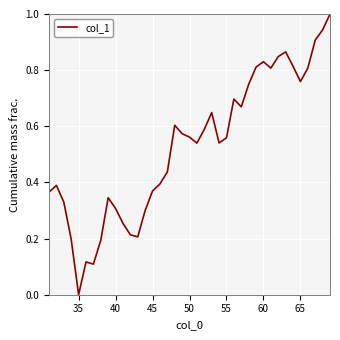

How many lines are shown in the chart?

1